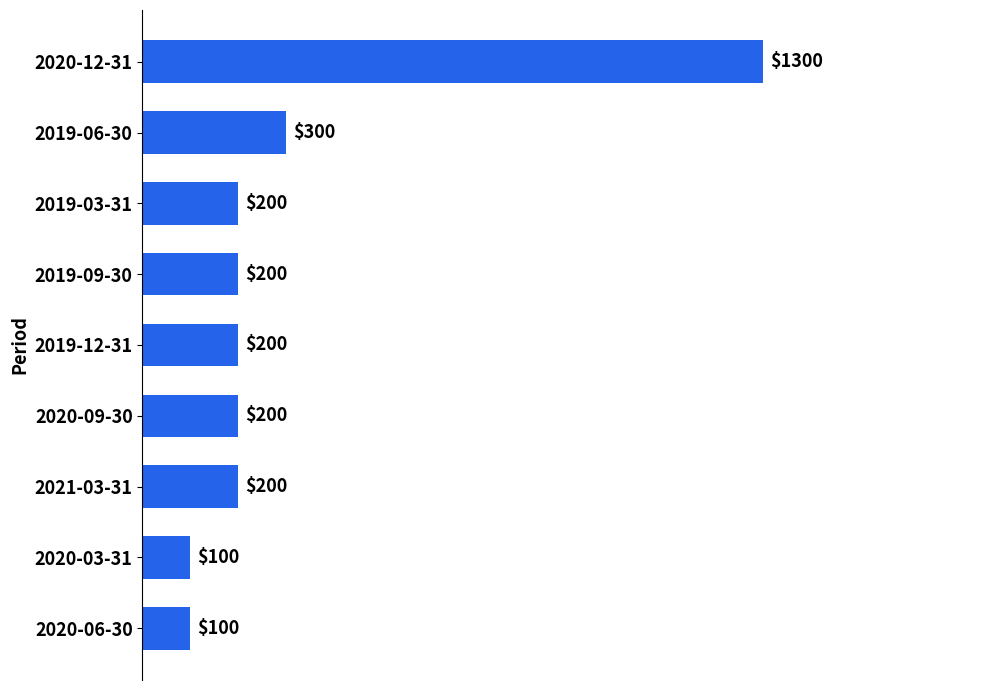

Count the number of categories in the chart.

9